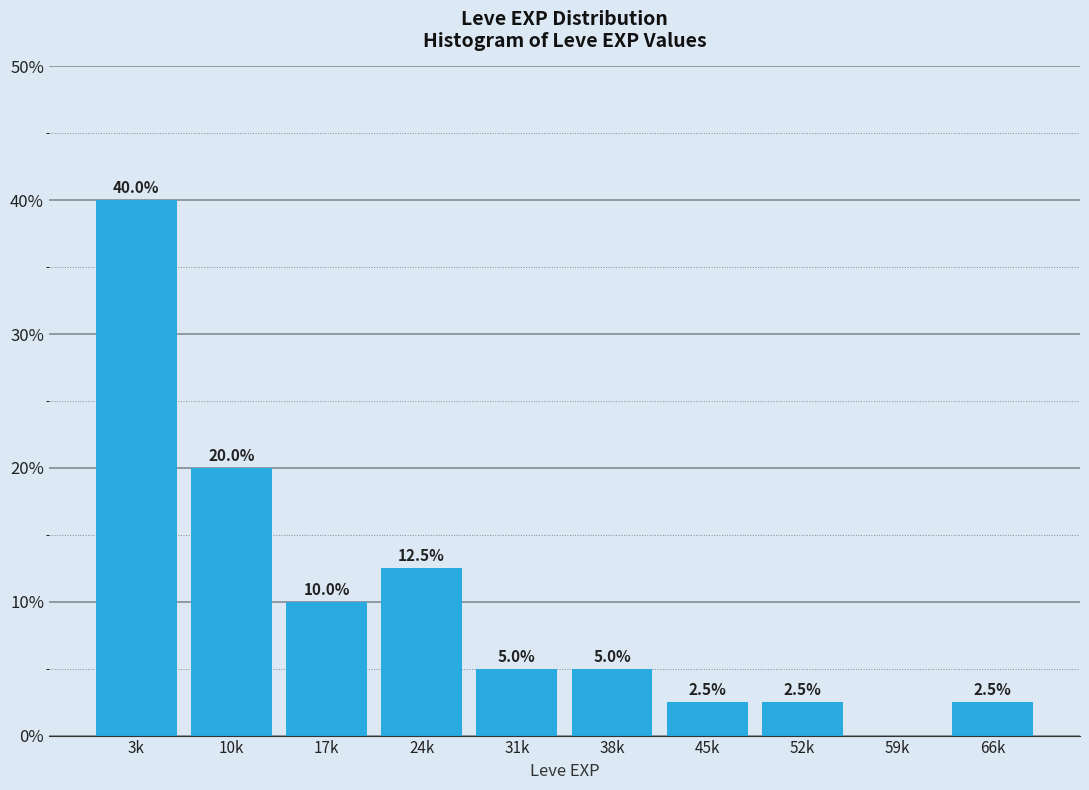

Reading left to right, extract all data points from this chart.

3k=40.0	10k=20.0	17k=10.0	24k=12.5	31k=5.0	38k=5.0	45k=2.5	52k=2.5	59k=0.0	66k=2.5